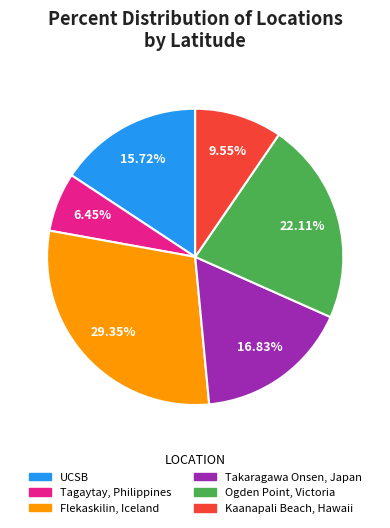

Approximately how many times larger is the value at Kaanapali Beach, Hawaii compared to Flekaskilin, Iceland?

0.3